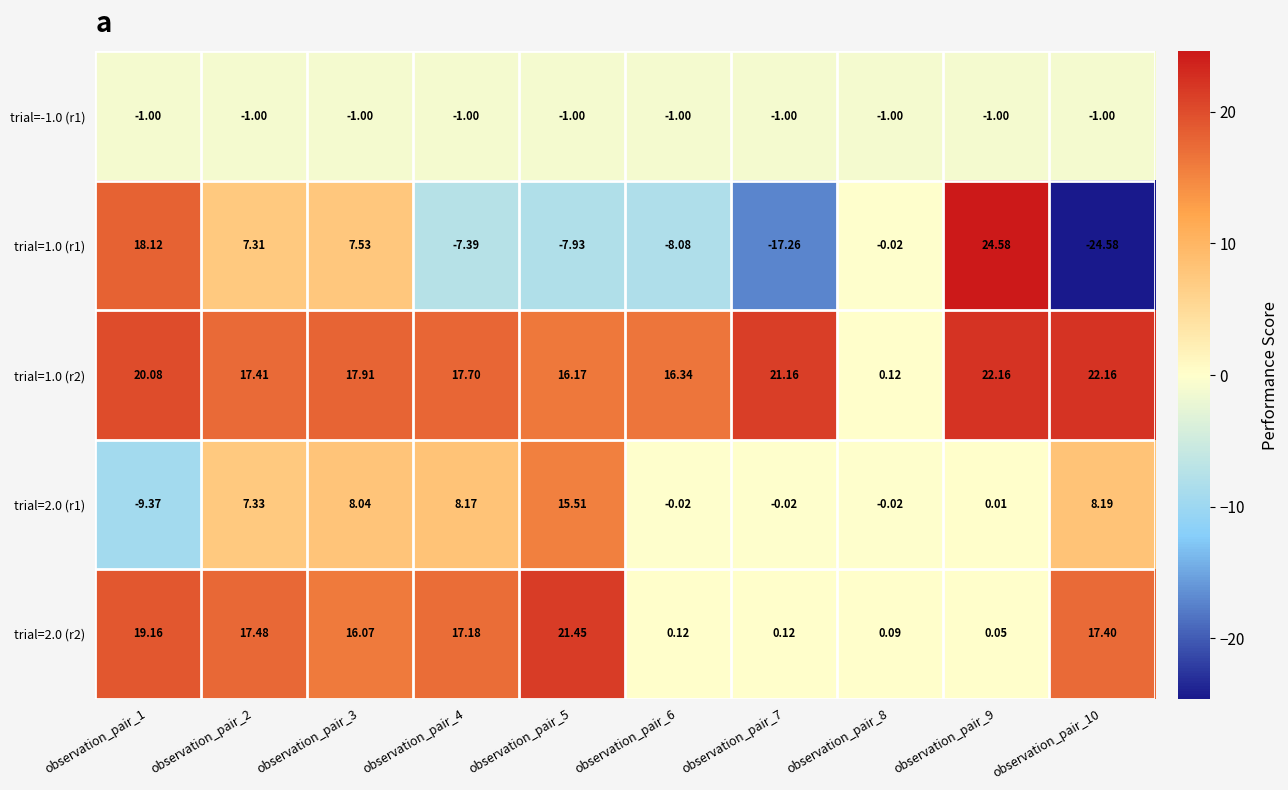

Is the value of trial=2.0 (r2) at observation_pair_9 greater than the value of trial=1.0 (r2) at observation_pair_4?

No